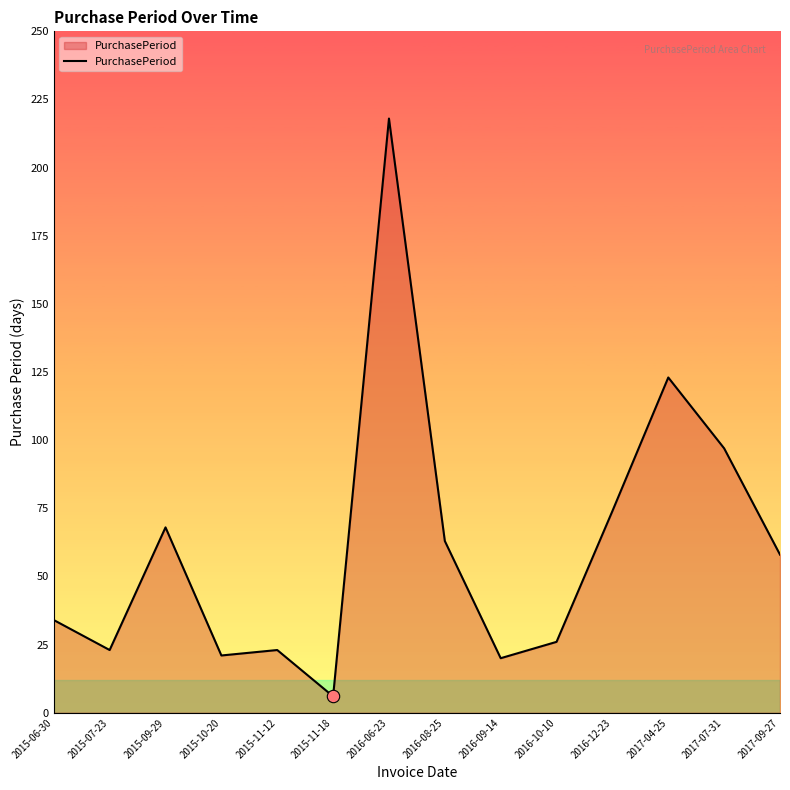

What is the ratio of the value at 2015-11-12 to the value at 2017-09-27?

0.4